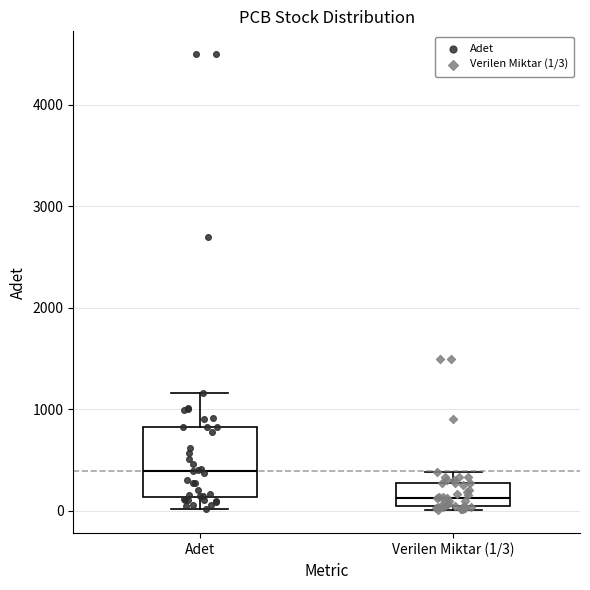

Reading left to right, transcribe this box plot: for each box, give where its median line is, the range the box spans, and where its two whiskers end, as read against the y-axis. The values are not printed on the chart, so give them approximately, as read against the axis.

Adet: median 400, box 100 to 800, whiskers 0 to 1200
Verilen Miktar (1/3): median 100, box 0 to 300, whiskers 0 (just below the box's lower edge) to 400